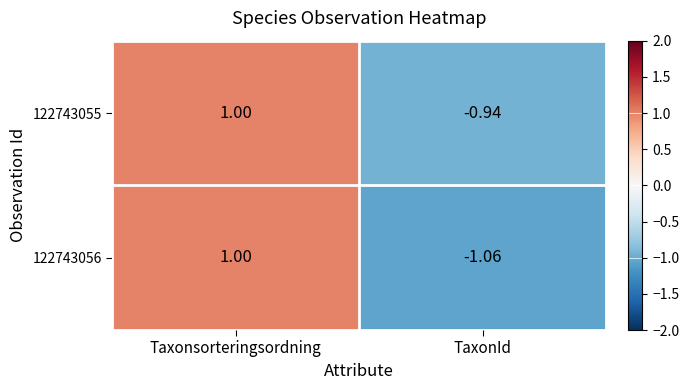

What is the total value across all series at Taxonsorteringsordning?

2.0